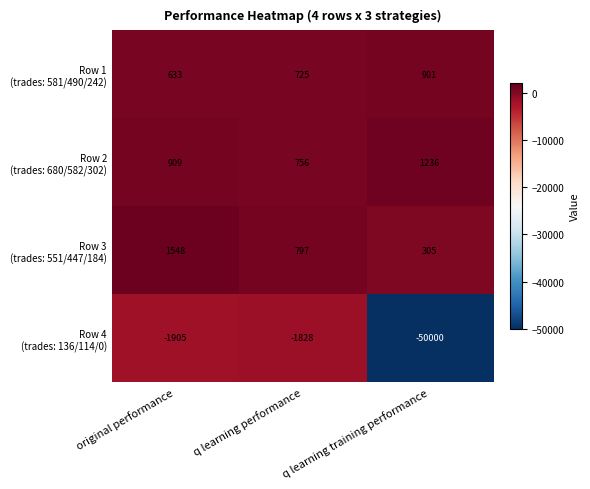

What is the smallest value displayed?

-50000